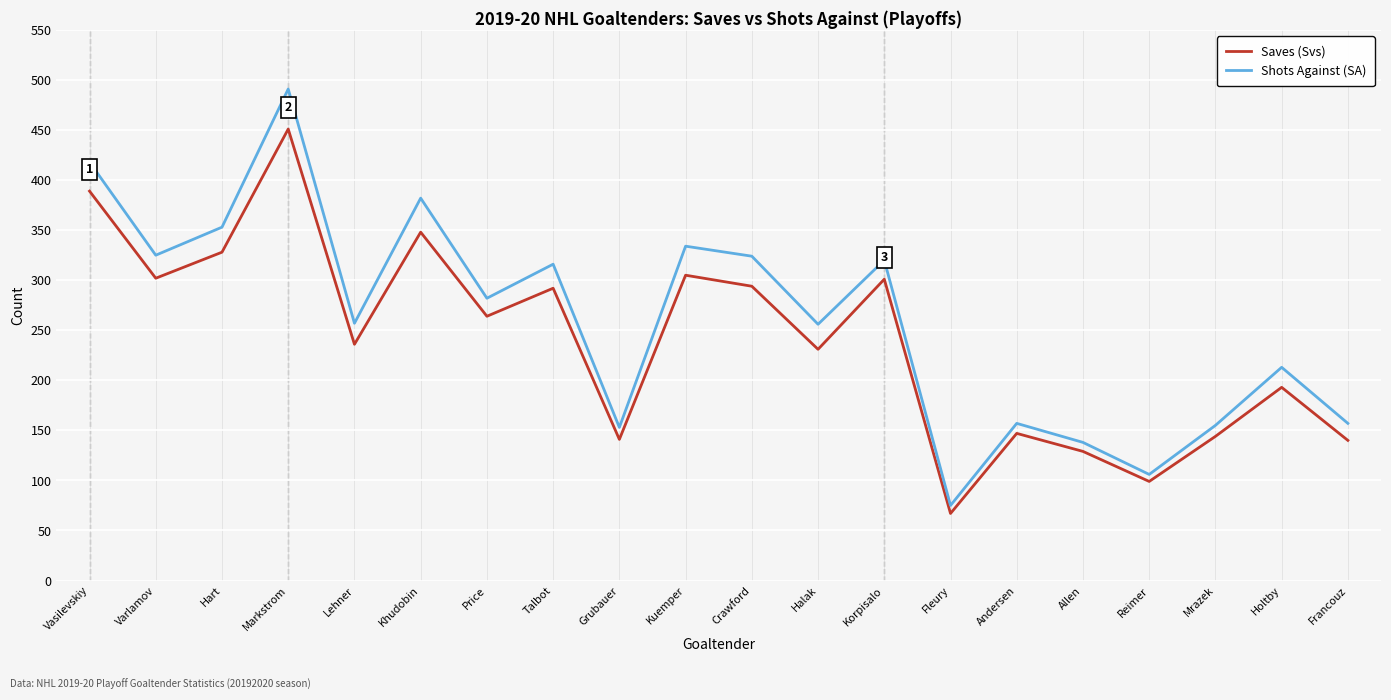

In Saves (Svs), how many points are higher than both neighbors (excluding endpoints)?

7